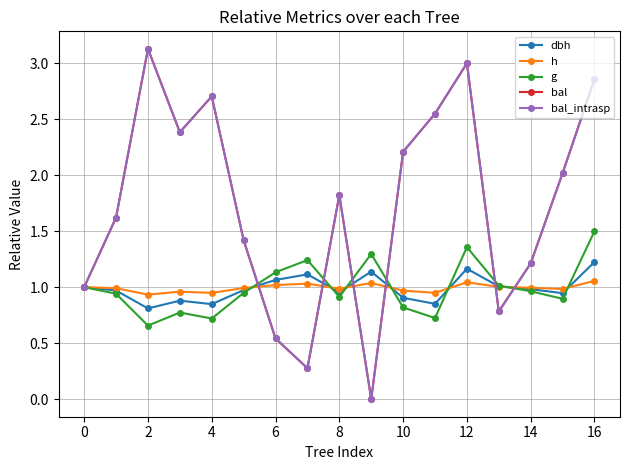

Is this an area chart (filled region under the line)?

No